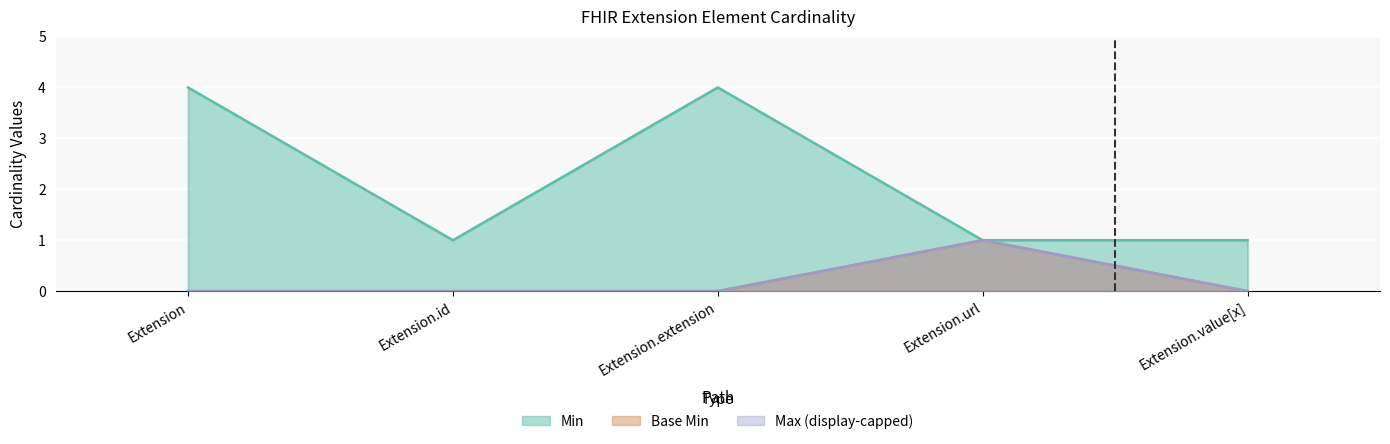

True or false: Max_numeric has more than 2 interior local peaks.

False